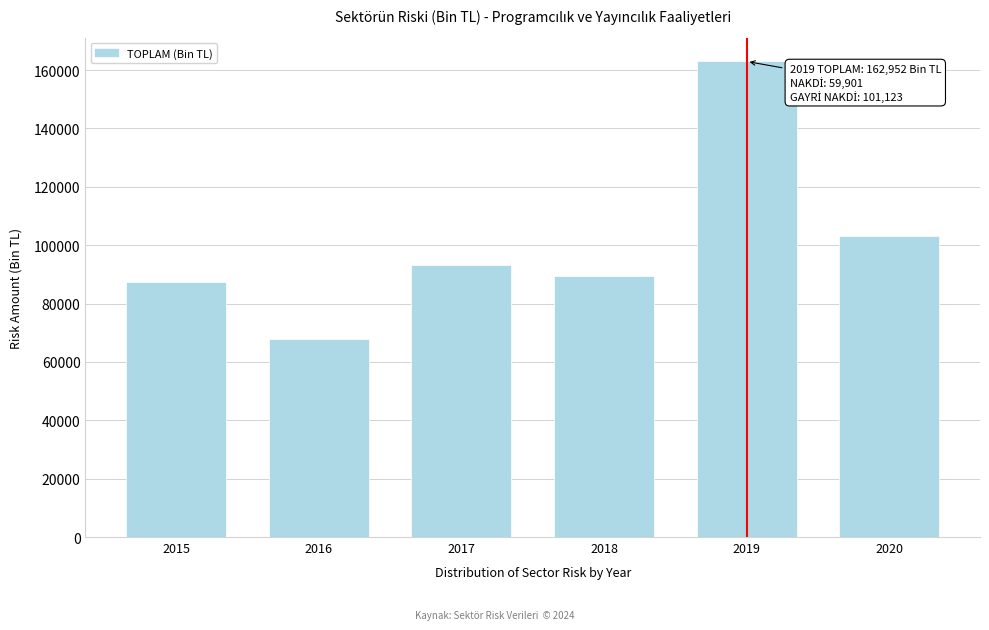

Reading left to right, transcribe all the data shown in this chart.

2015=87528.9	2016=67905.9	2017=93273.1	2018=89475.8	2019=162951.8	2020=103161.0